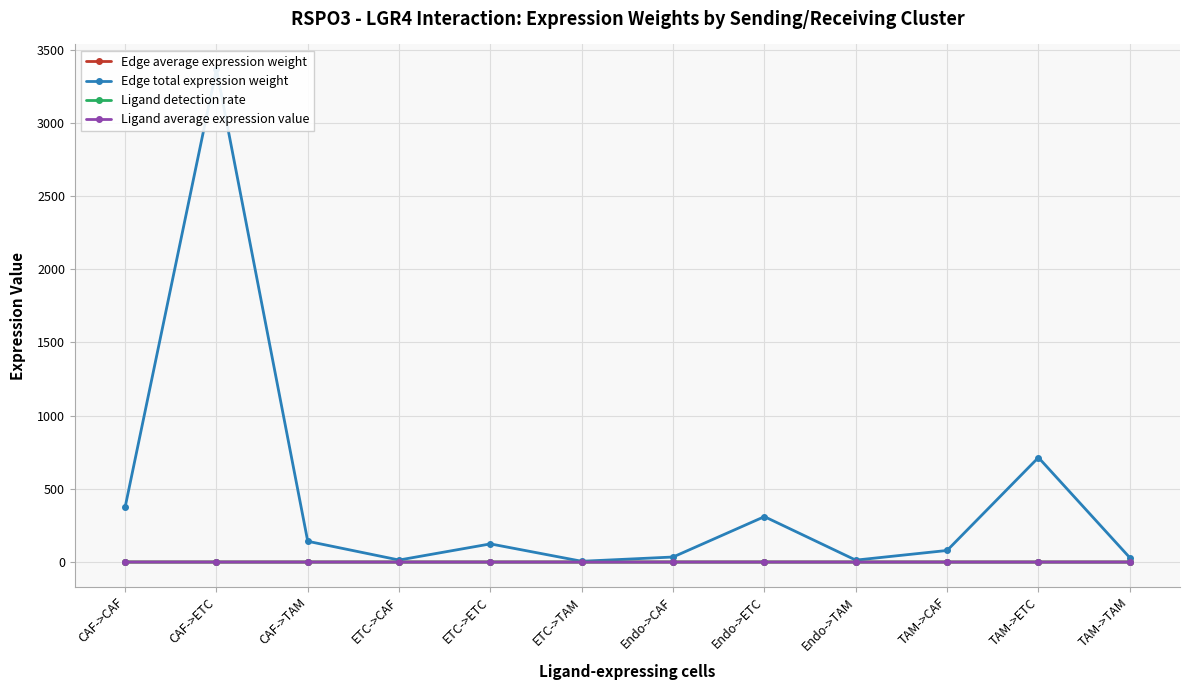

What is the spread (max minus min) of values at TAM->ETC?

713.9